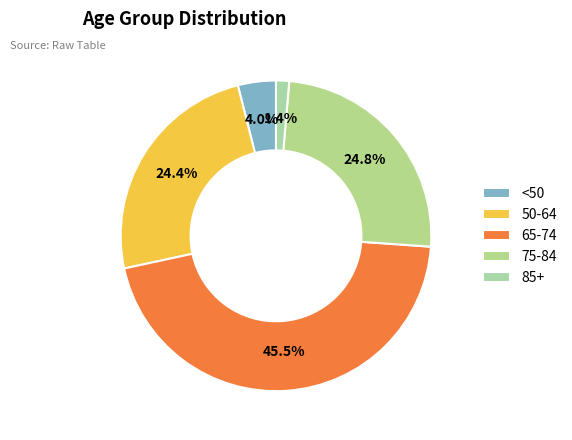

Count the number of slices in the pie.

5